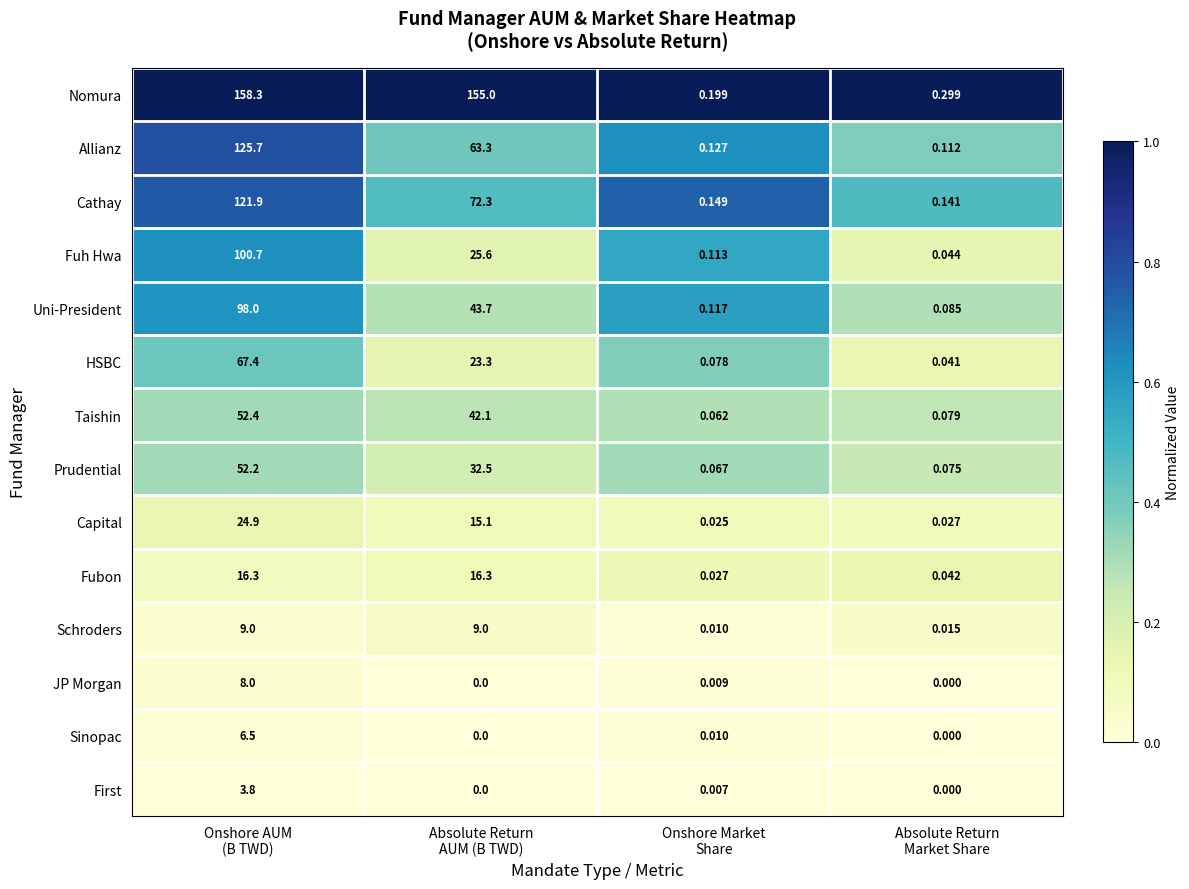

Which series has the largest range (max minus min)?

Nomura